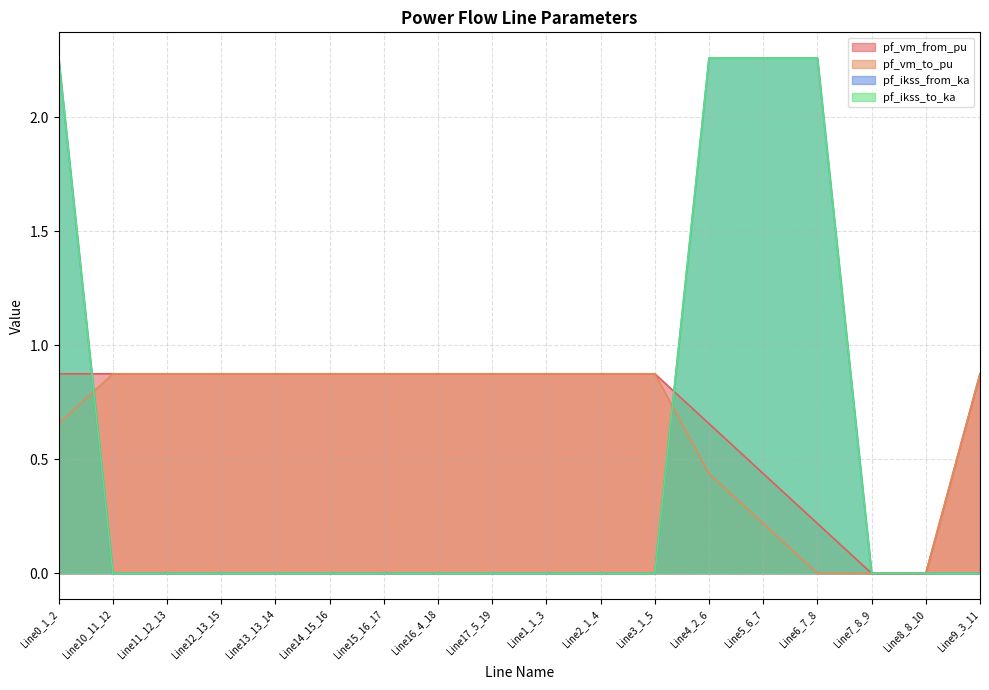

How many distinct data groups are displayed?

4